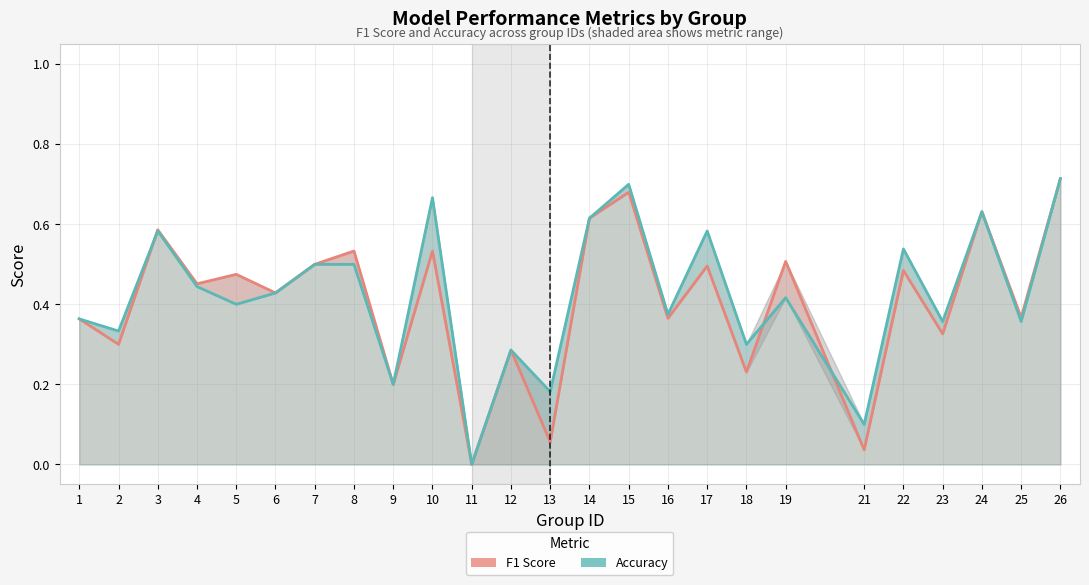

What is the value of the Accuracy point at the 8th from the left?

0.5